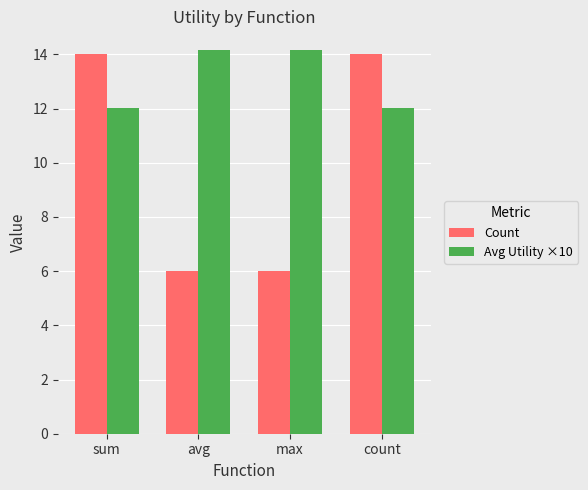

What is the difference between the highest and lowest values at count?

2.0